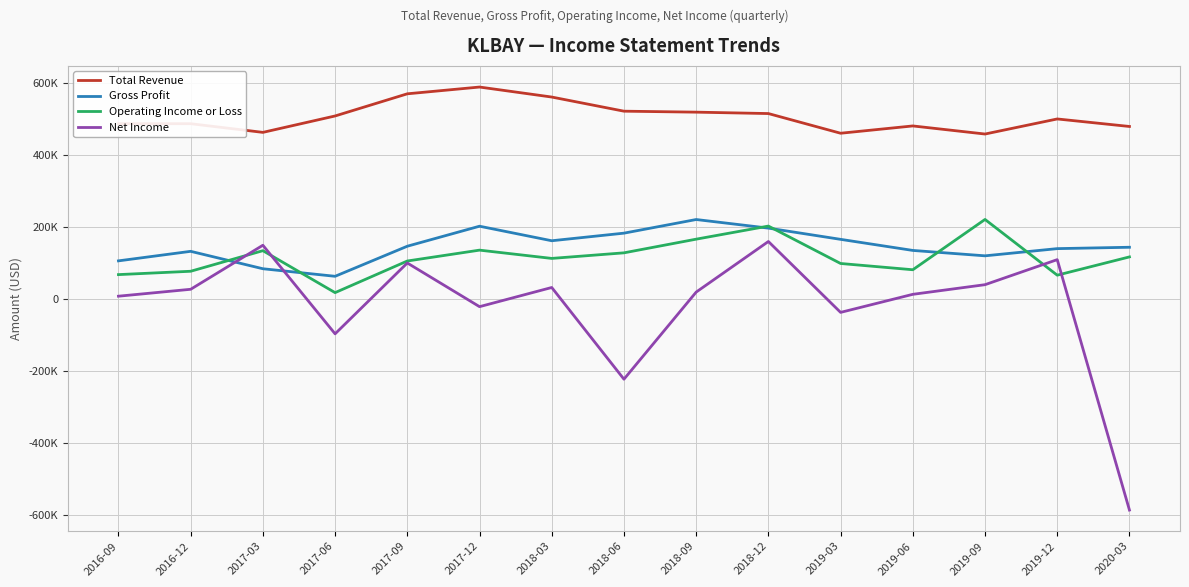

What is the greatest value displayed?

589100